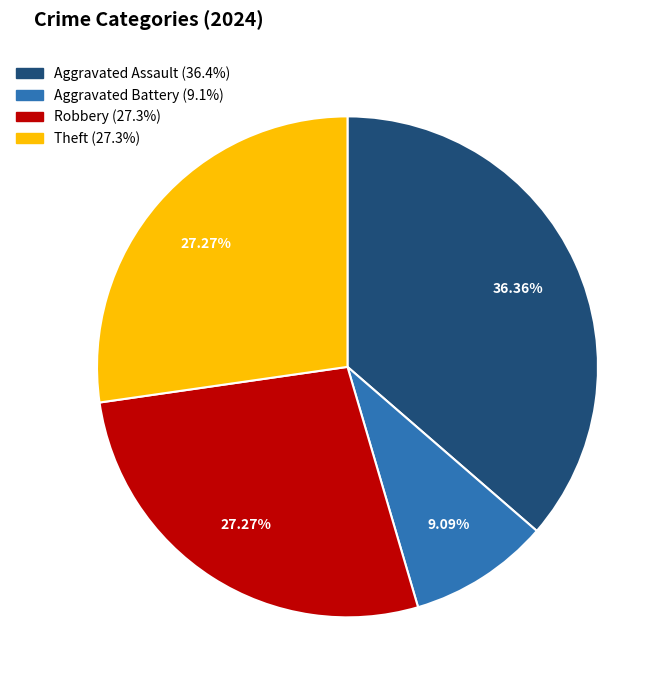

Does any single category account for the majority?

No